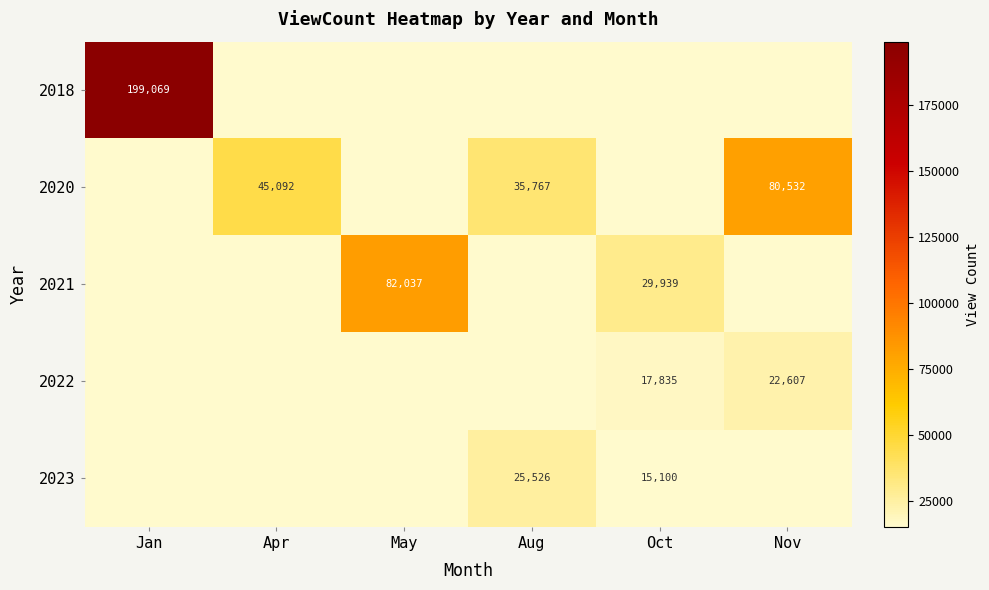

Is it true that 2020 equals 45092 at Apr?

True